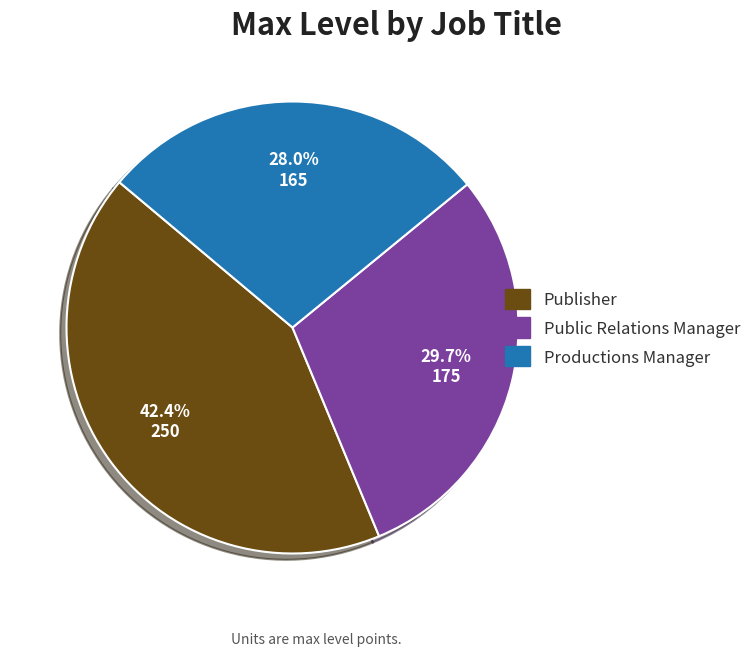

Between Public Relations Manager and Publisher, which is larger?

Publisher